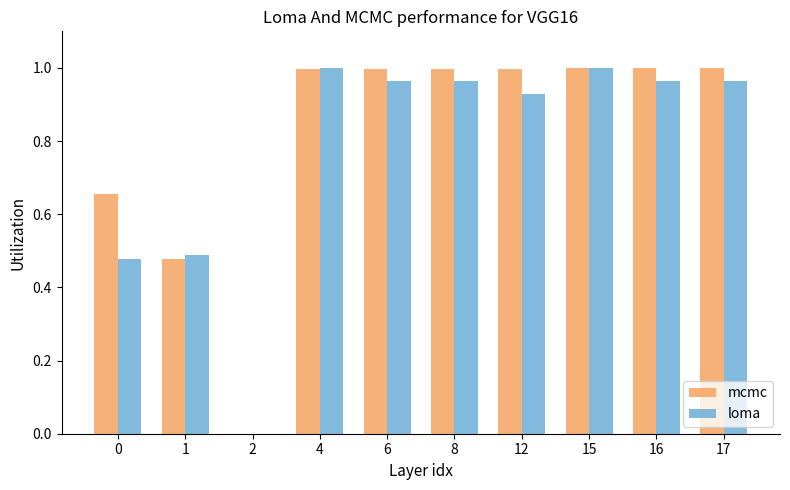

What is the total value across all series at 0?

1.1